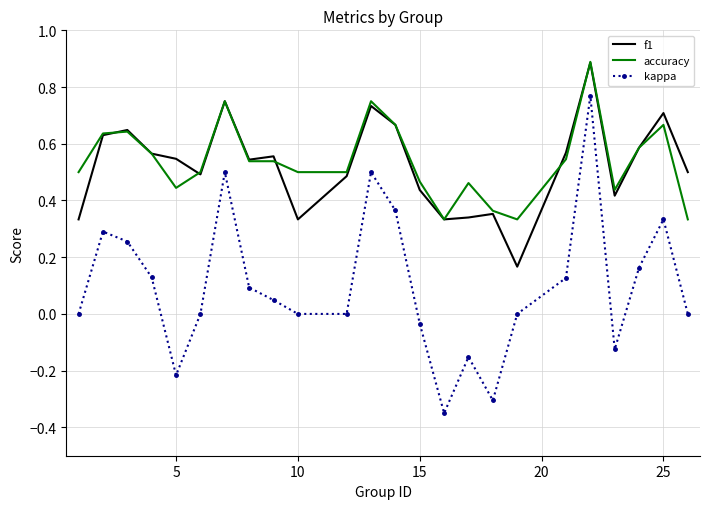

What is the difference between the maximum and minimum values in the kappa series?

1.1